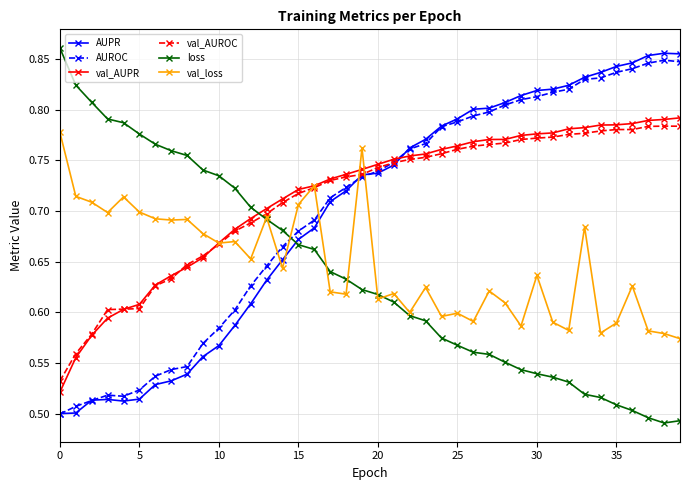

True or false: val_loss and val_AUPR cross at least once.

True